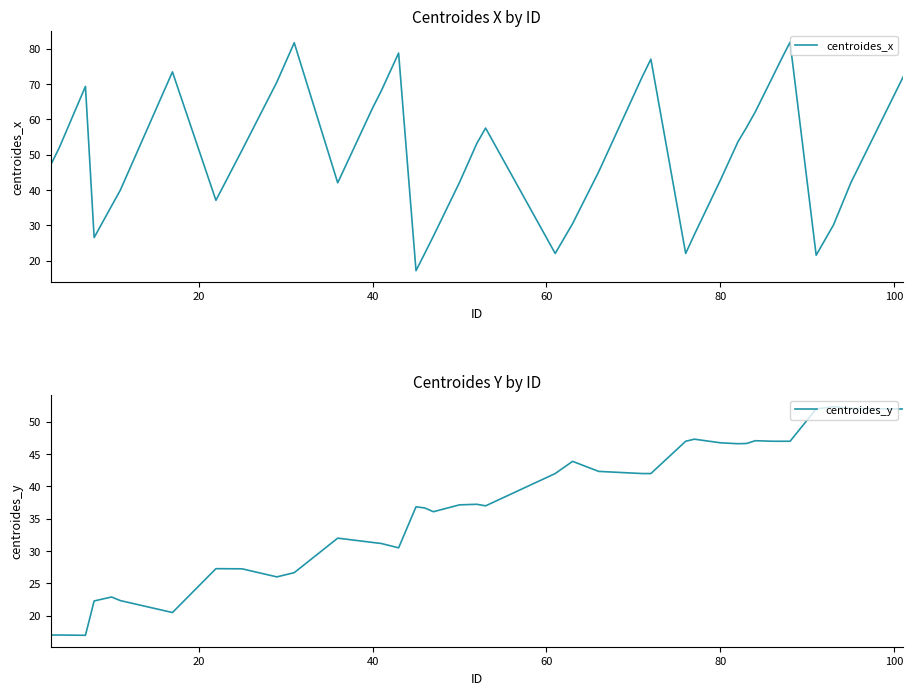

Which series has the largest range (max minus min)?

centroides_x